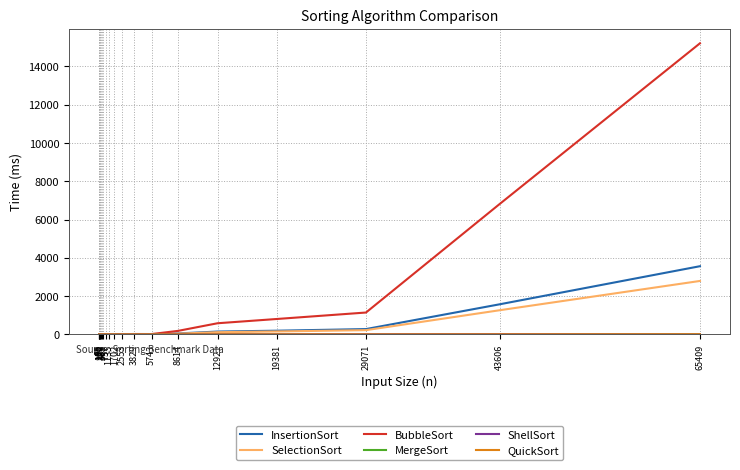

Where is BubbleSort nearest to the value 7601?

43606